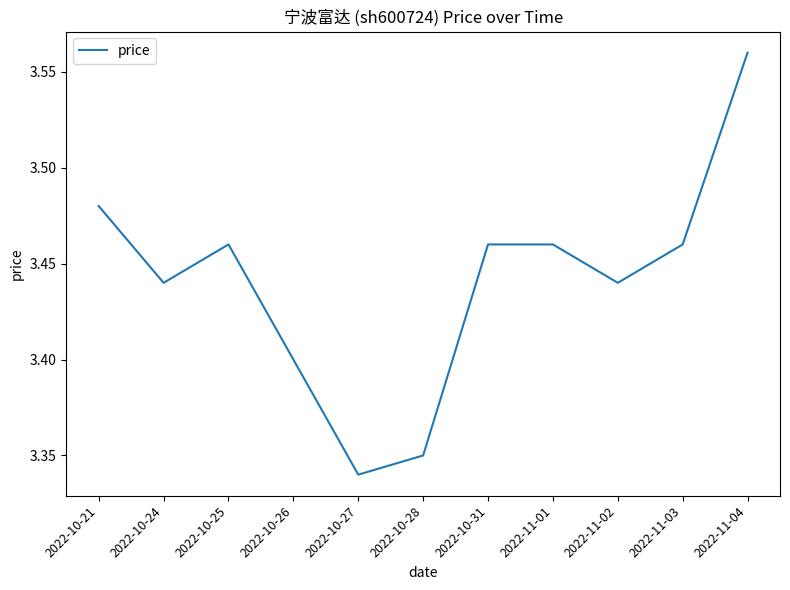

What is the ratio of the value at 2022-10-24 to the value at 2022-10-25?

1.0